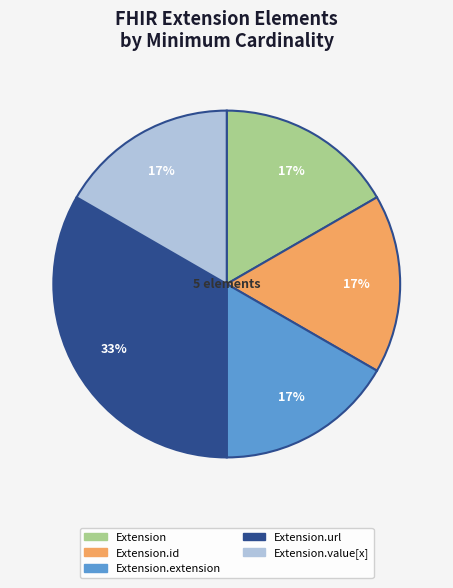

Is there a majority slice in this chart?

No